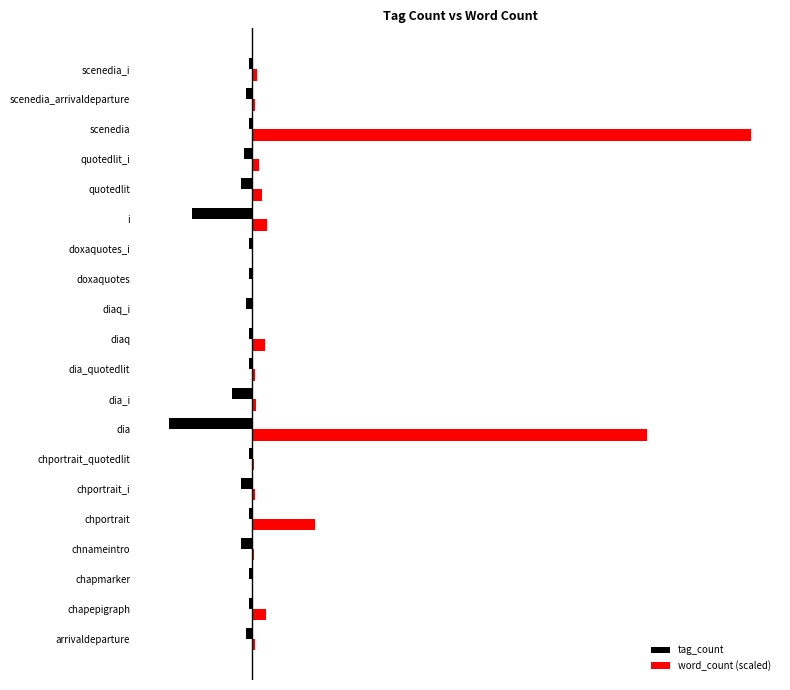

What is the maximum value for tag_count?

-1.0